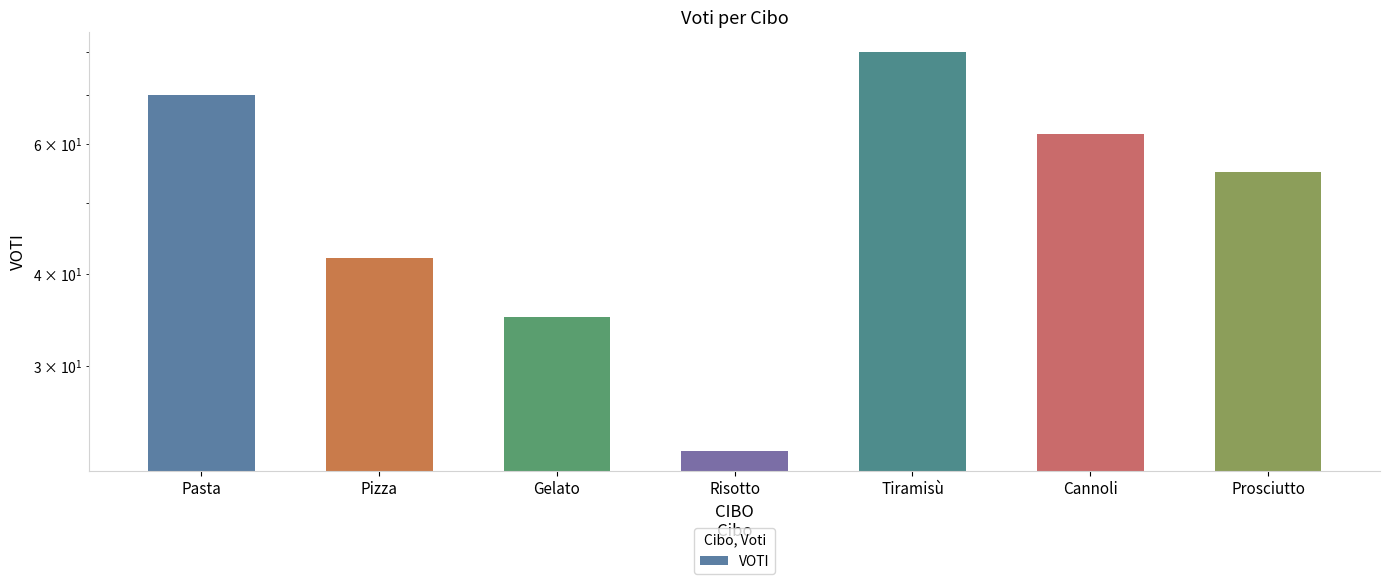

Does the chart contain stacked bars?

No